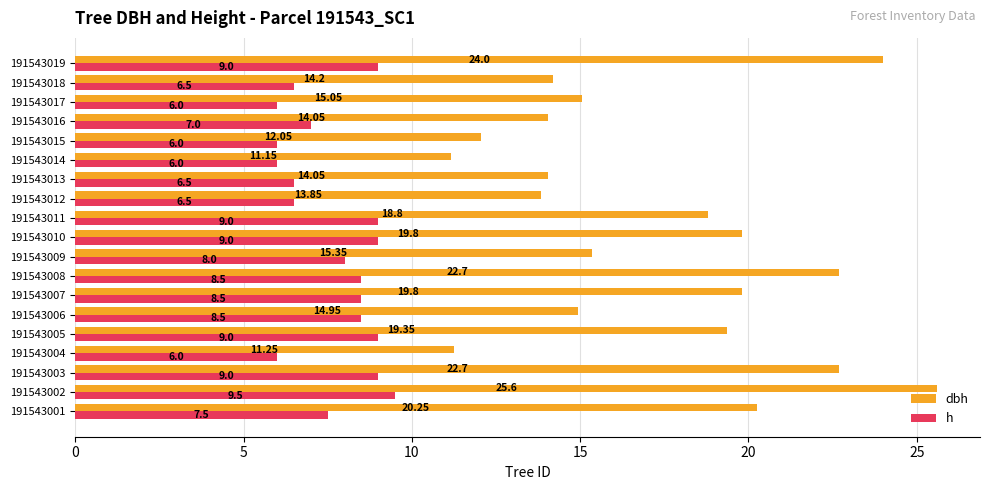

At how many categories does at least one series exceed 21?

4